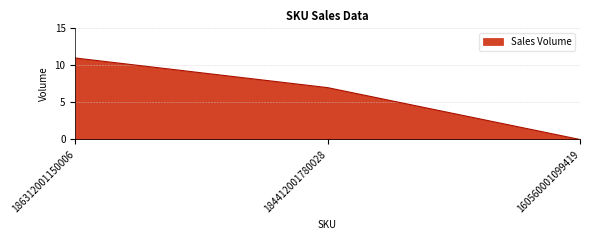

Is it true that the value at 184412001780028 is 7?

True